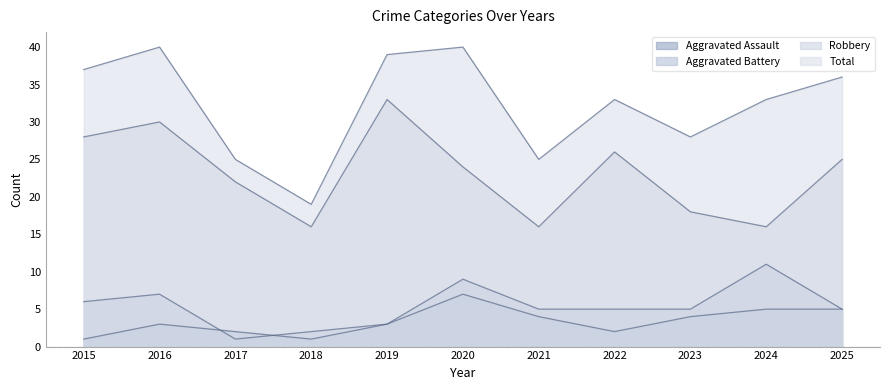

At which label does Aggravated Battery reach its peak?

2024